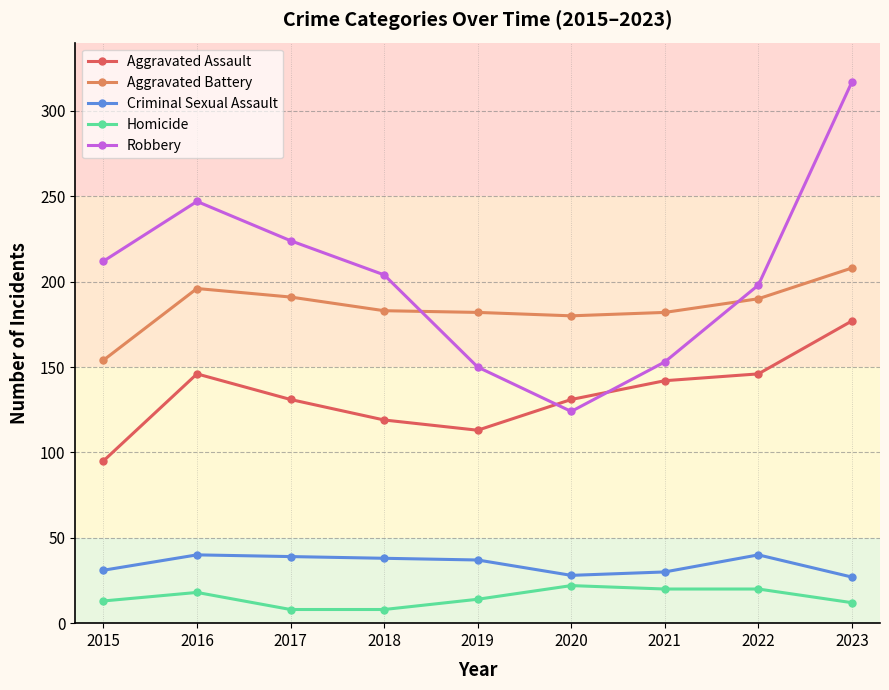

What is the value of the Homicide point at the 2nd from the left?

18